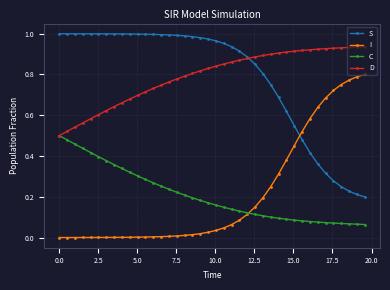

Rank the series by their maximum value, from lowest to highest.

C, I, D, S